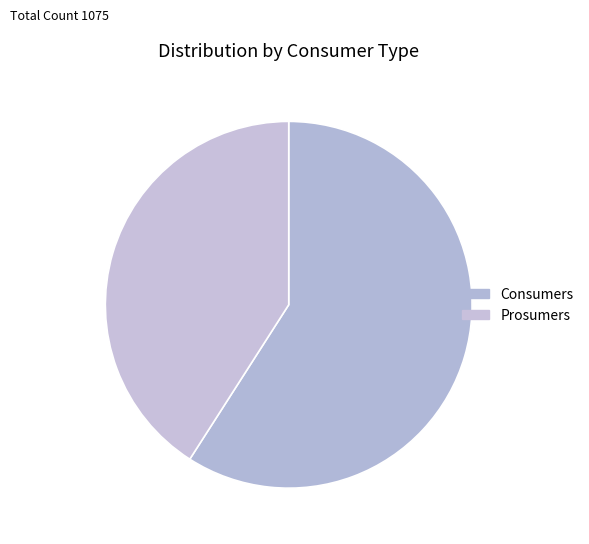

Which category accounts for the majority?

Consumers